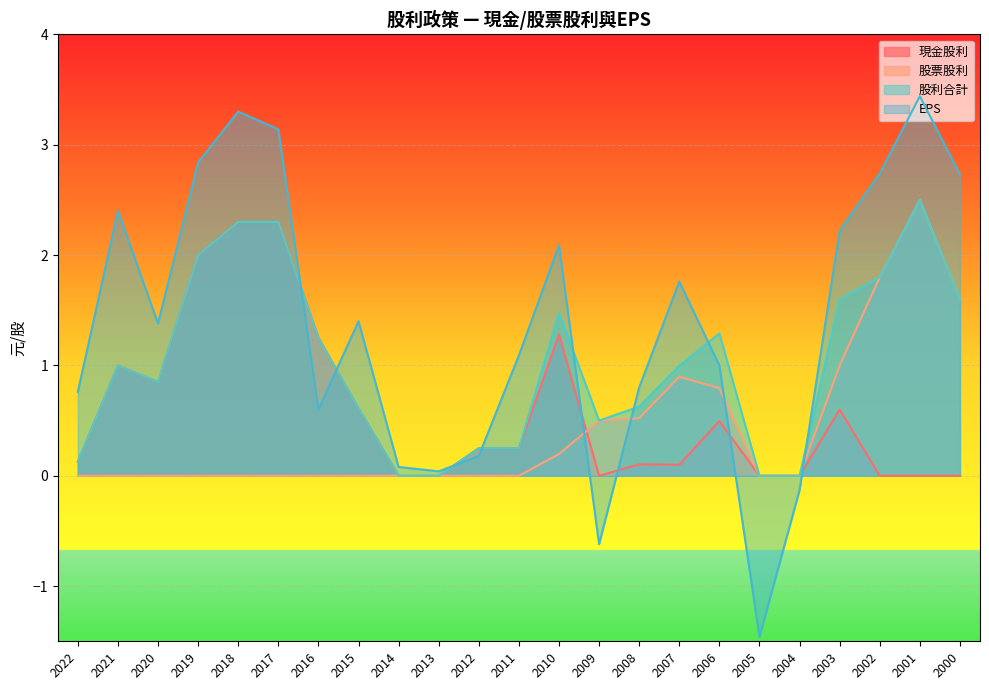

Which category has the highest value in the 股利合計 series?

2001